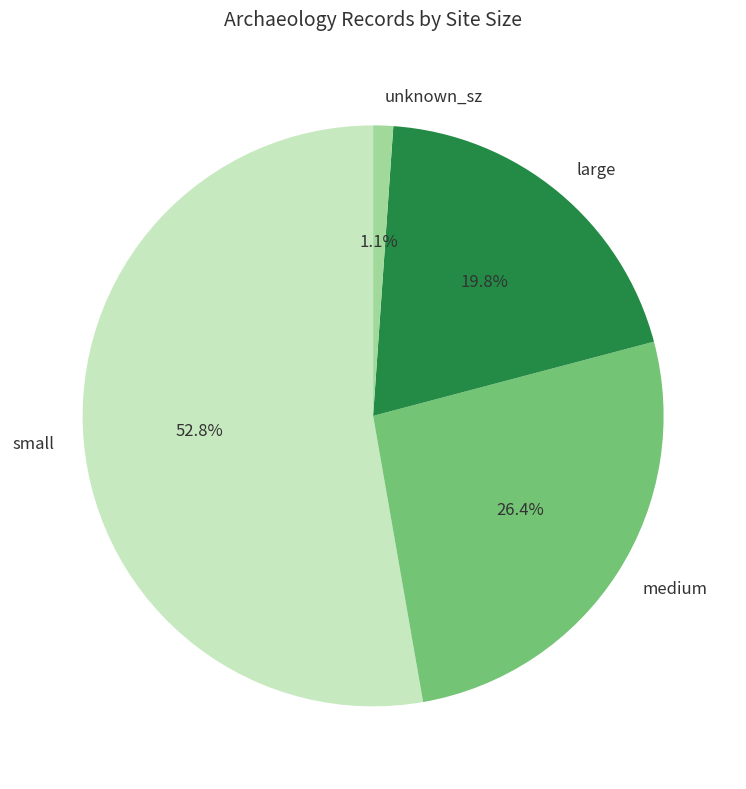

Does large account for over 50% of the chart?

No